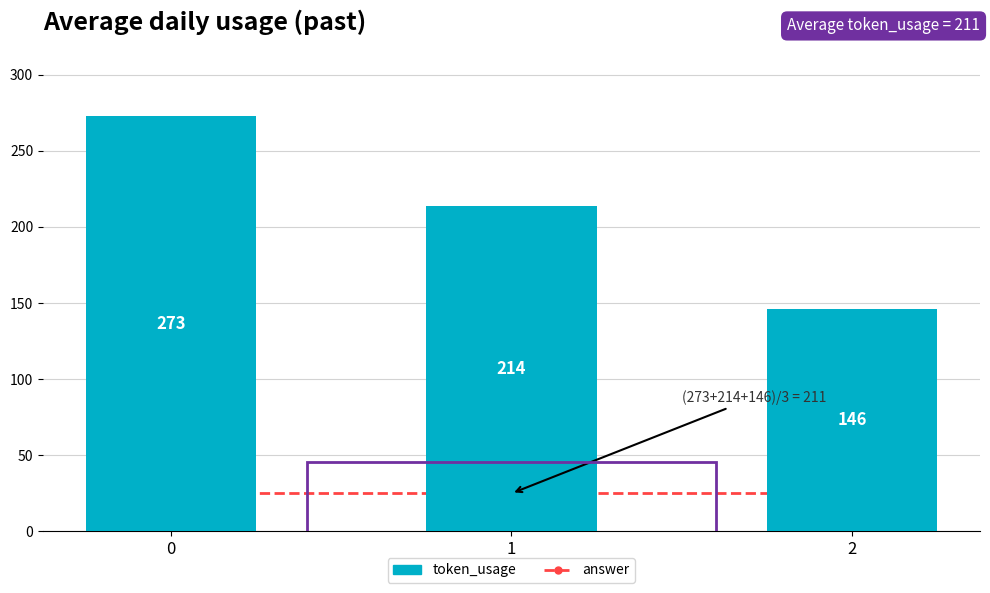

What is the smallest value displayed?

25